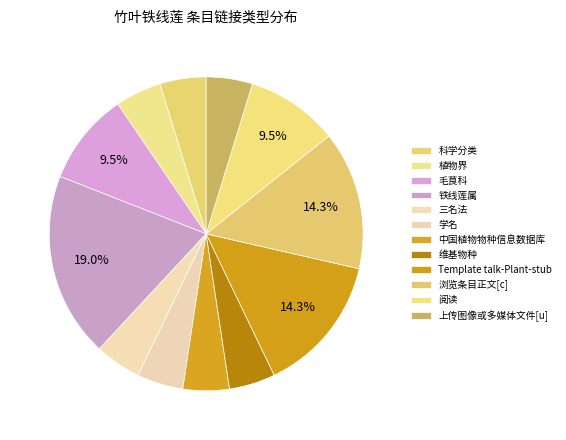

Count the number of slices in the pie.

12